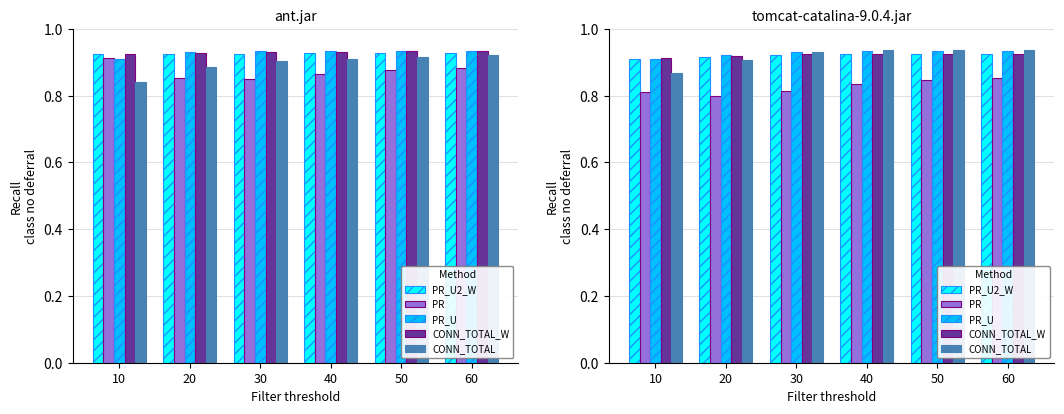

Which has a higher value, 60 or 20?

60